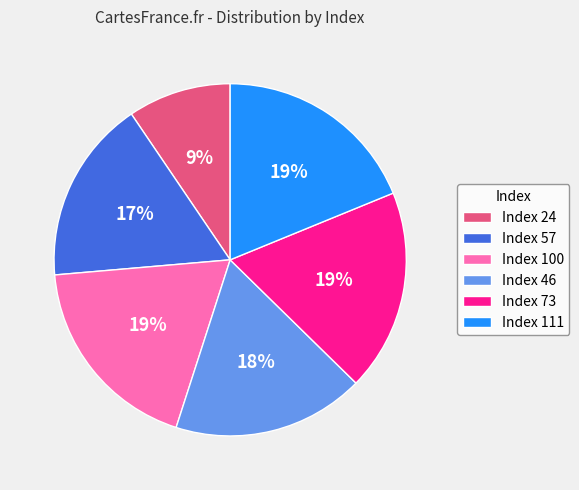

To the nearest percent, what portion does Index 24 represent?

9%